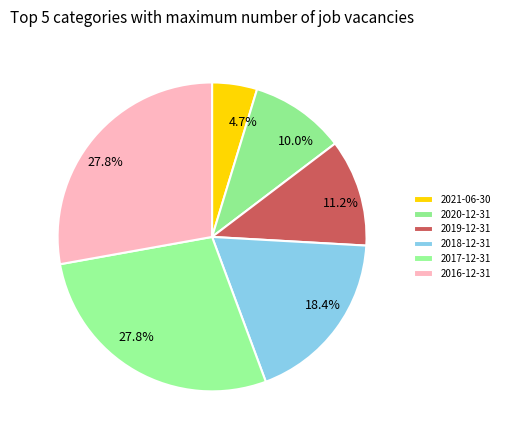

How many segments does this pie chart have?

6